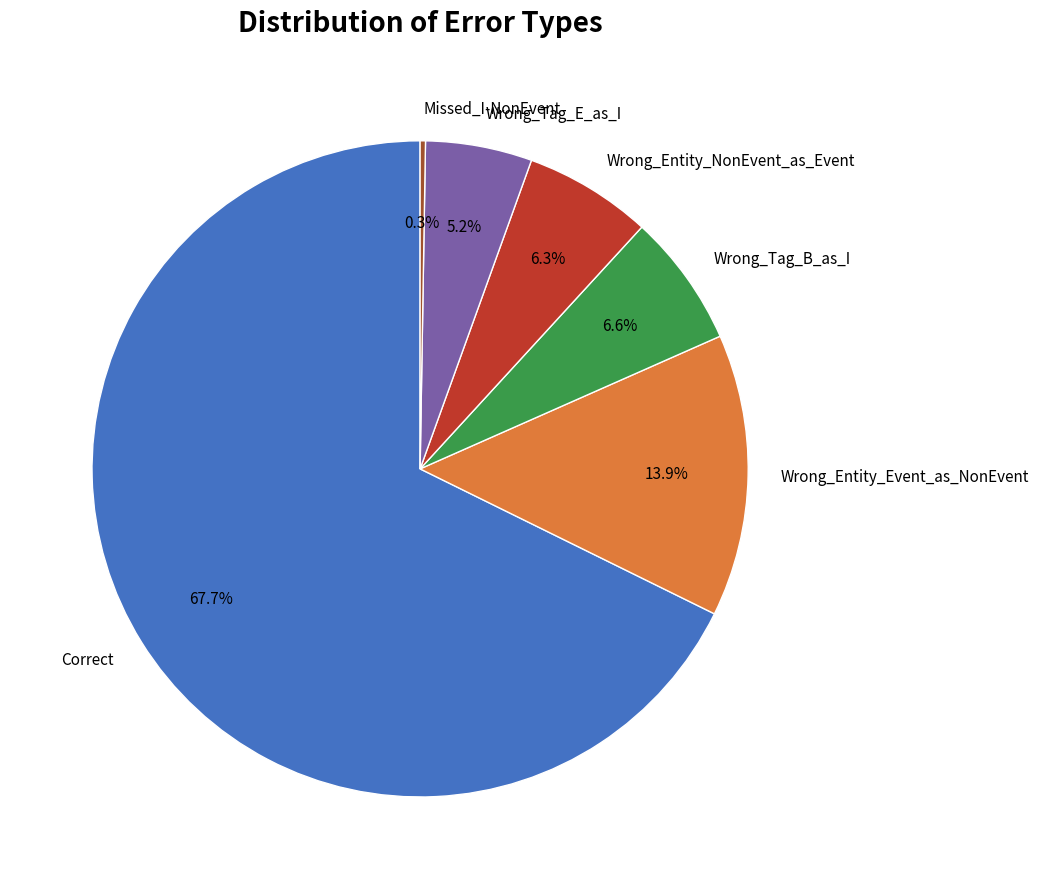

How much of the chart is everything except Wrong_Tag_E_as_I?

94.8%